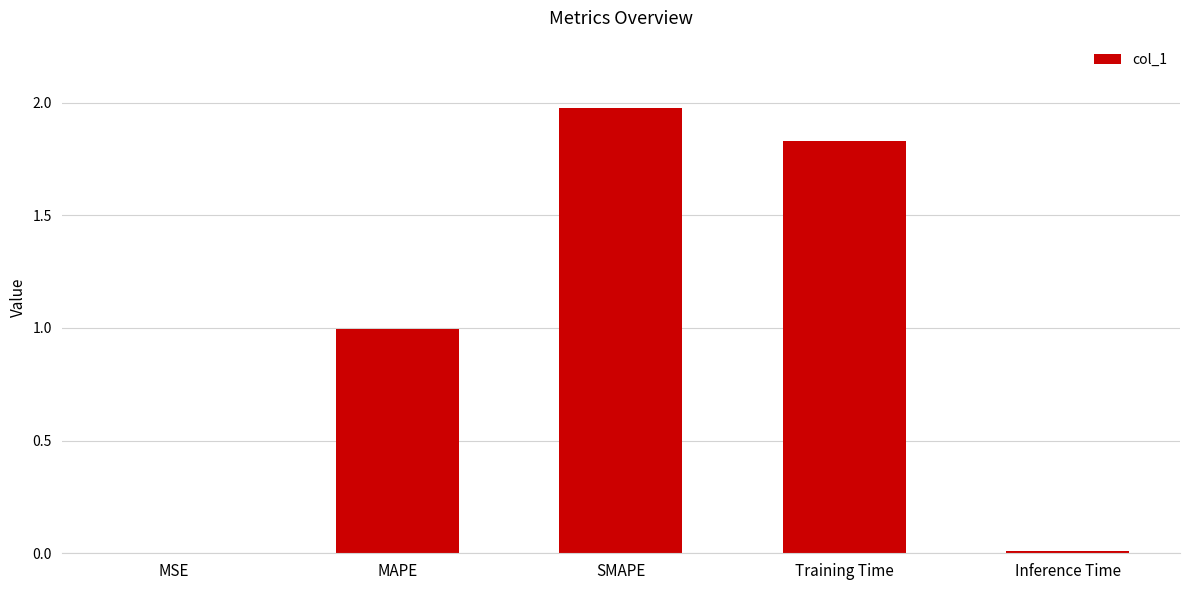

The chart shows a value of 2.0 at SMAPE. True or false?

True